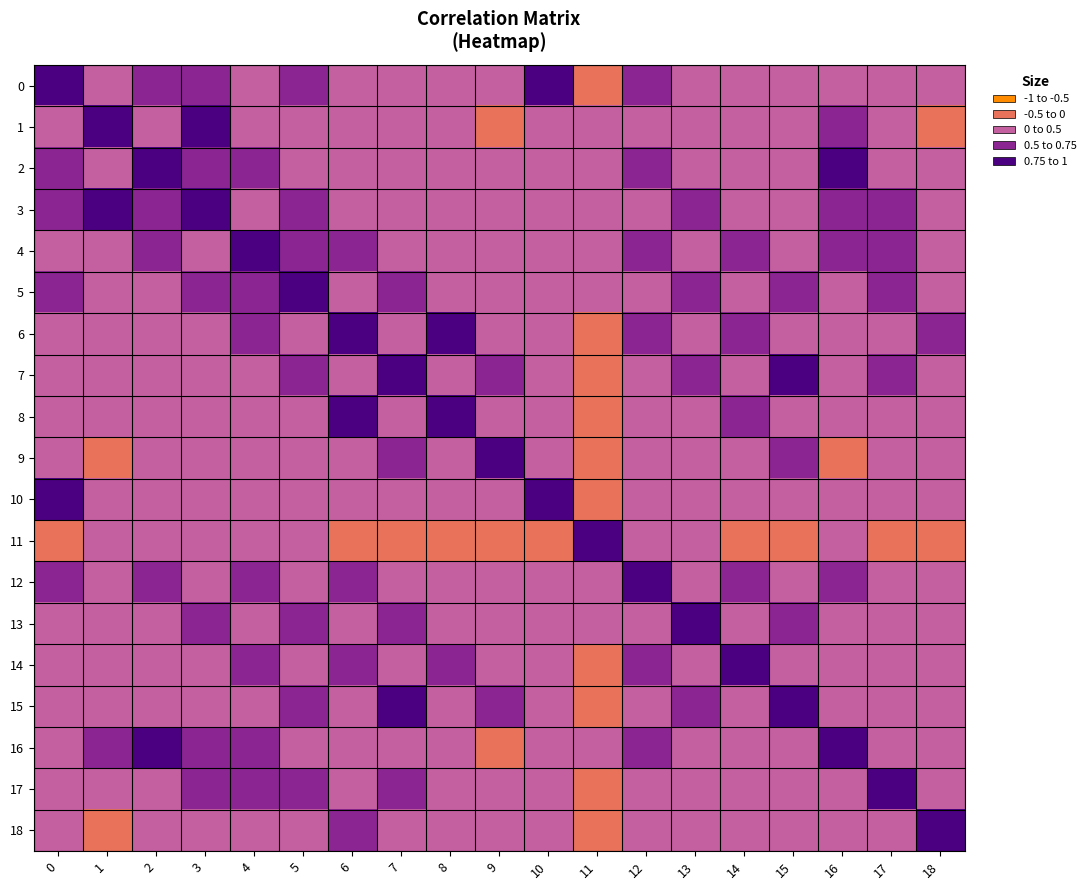

What is the spread (max minus min) of values at 3?

0.9